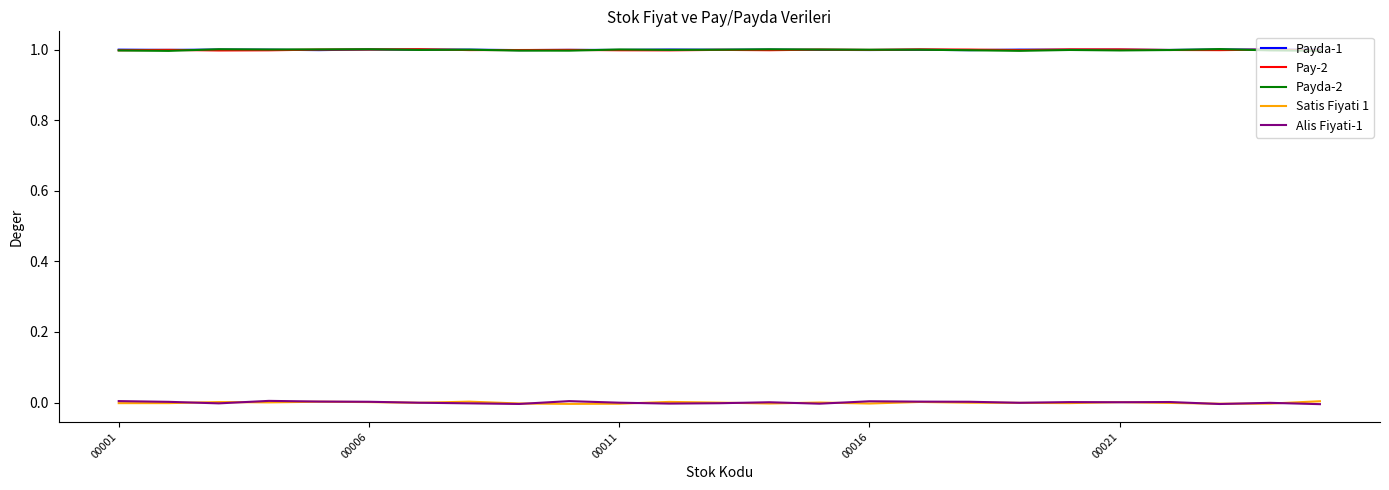

What is the minimum value for Pay-2?

1.0